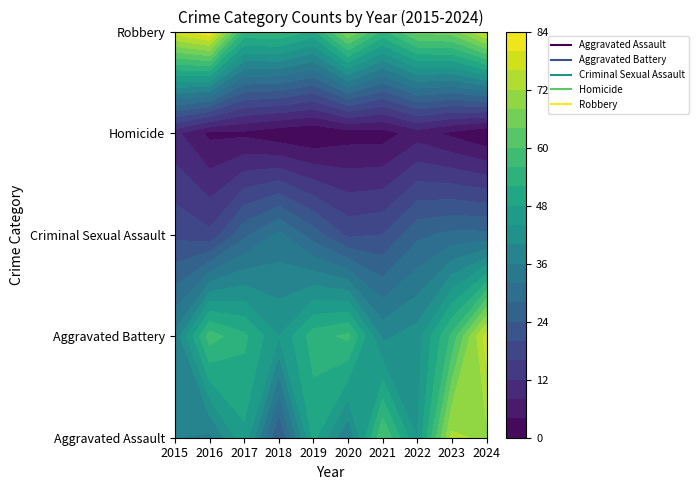

Reading left to right, what are all the values shown in this chart?

Aggravated Assault: 36	35	47	23	49	36	60	44	73	71
Aggravated Battery: 37	58	53	44	54	57	39	42	57	78
Criminal Sexual Assault: 19	17	27	33	26	19	20	27	29	29
Homicide: 9	3	3	1	0	2	2	6	3	0
Robbery: 78	83	55	56	51	68	55	65	66	77